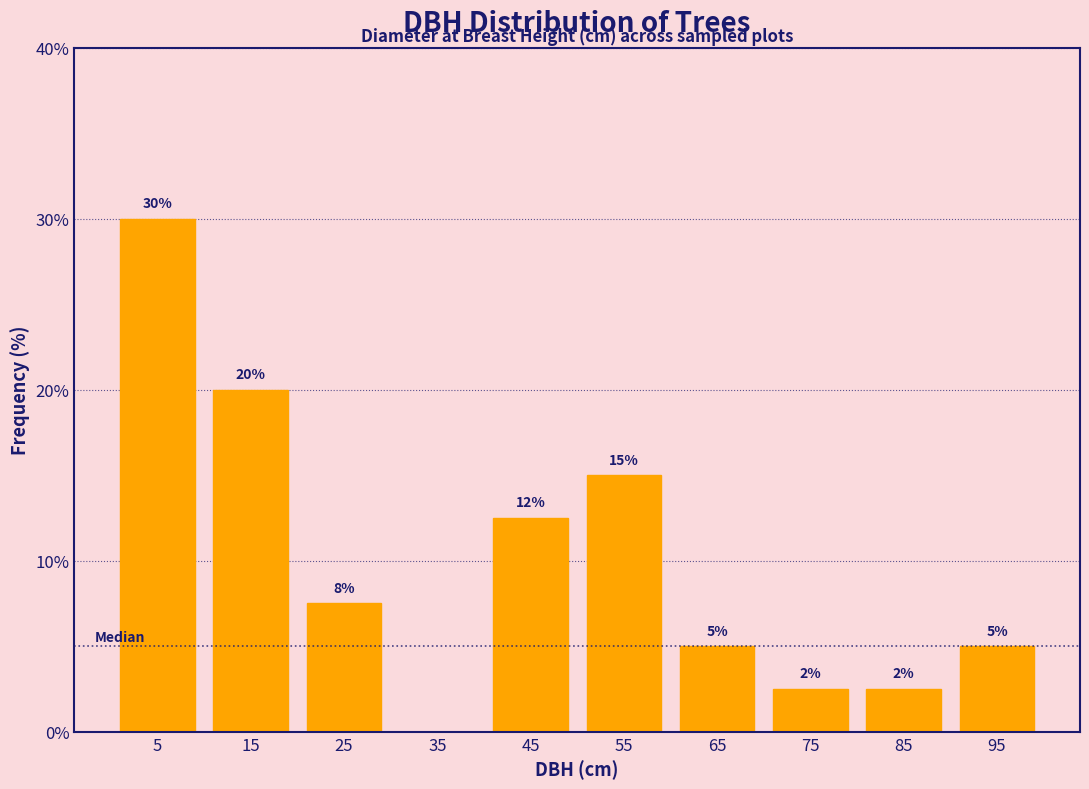

Over which range of the x-axis is the bar tallest?

0 to 10